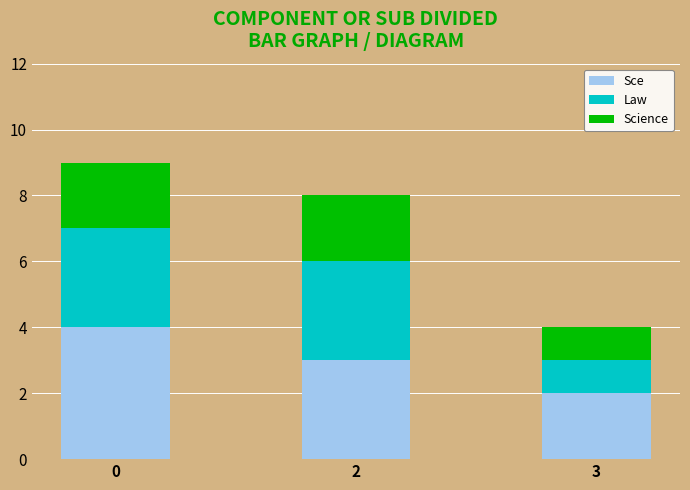

Is it true that Sce equals 2 at 3?

True